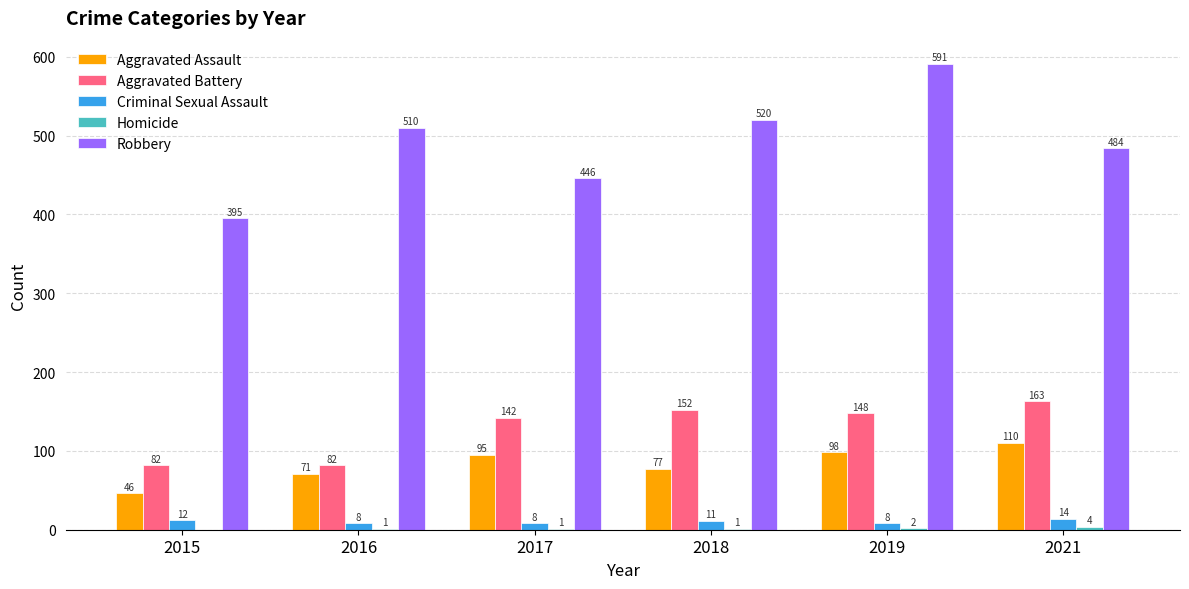

At which label does Aggravated Battery first exceed 148?

2018